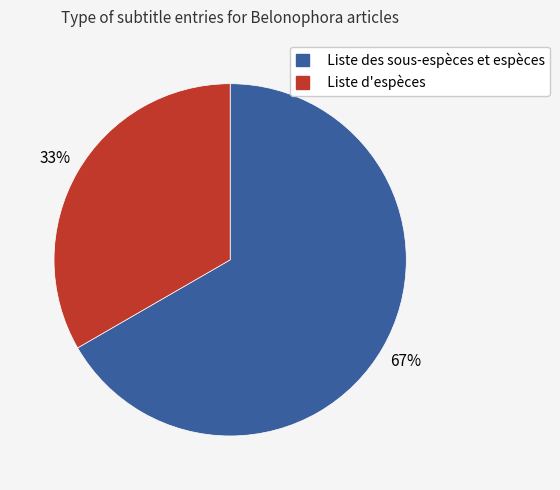

To the nearest percent, what portion does Liste des sous-espèces et espèces represent?

67%